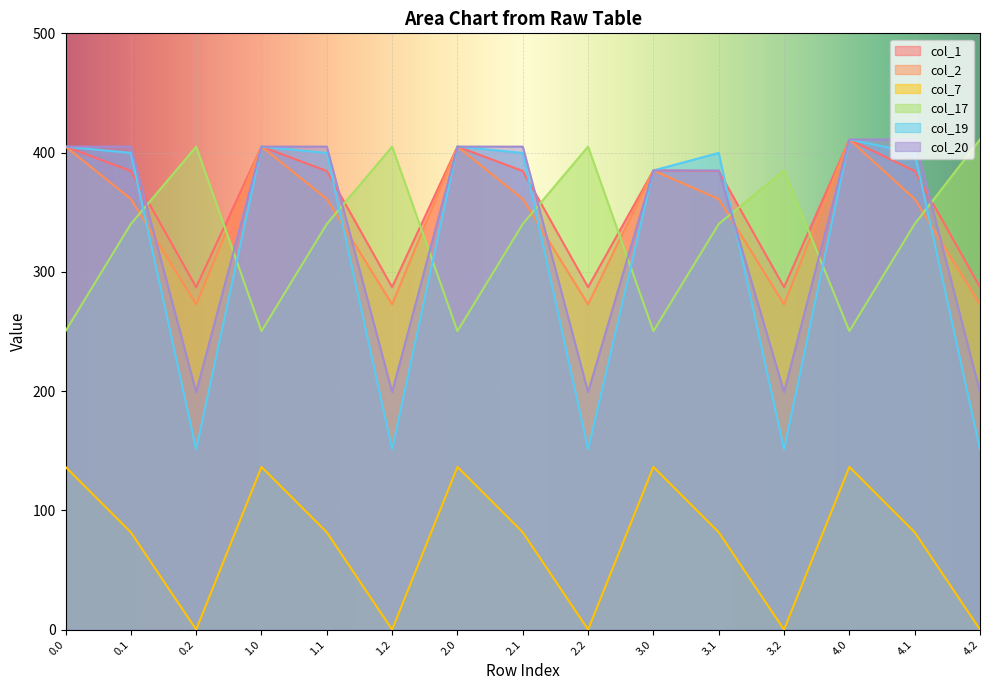

Where is the first local maximum for col_1?

1.0